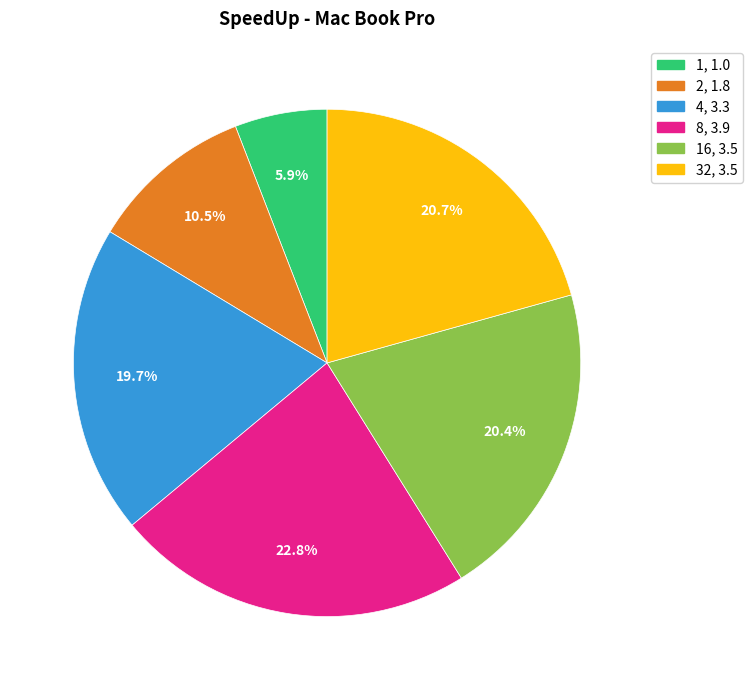

Is there any slice that represents more than half of the pie?

No